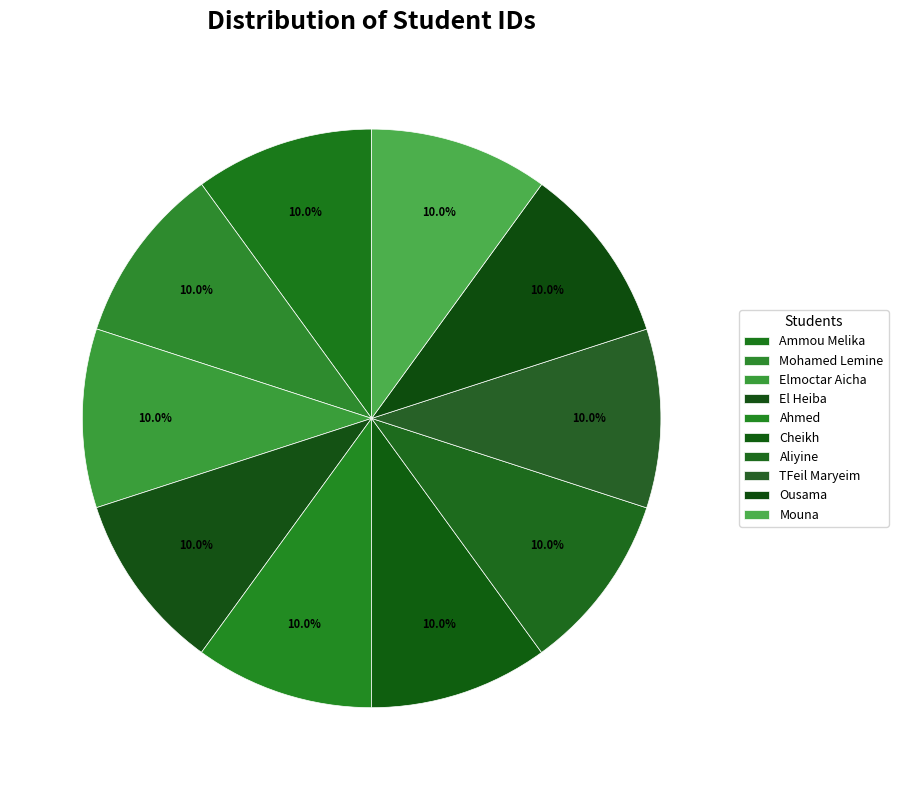

Between Ammou Melika and Mohamed Lemine, which is larger?

Mohamed Lemine